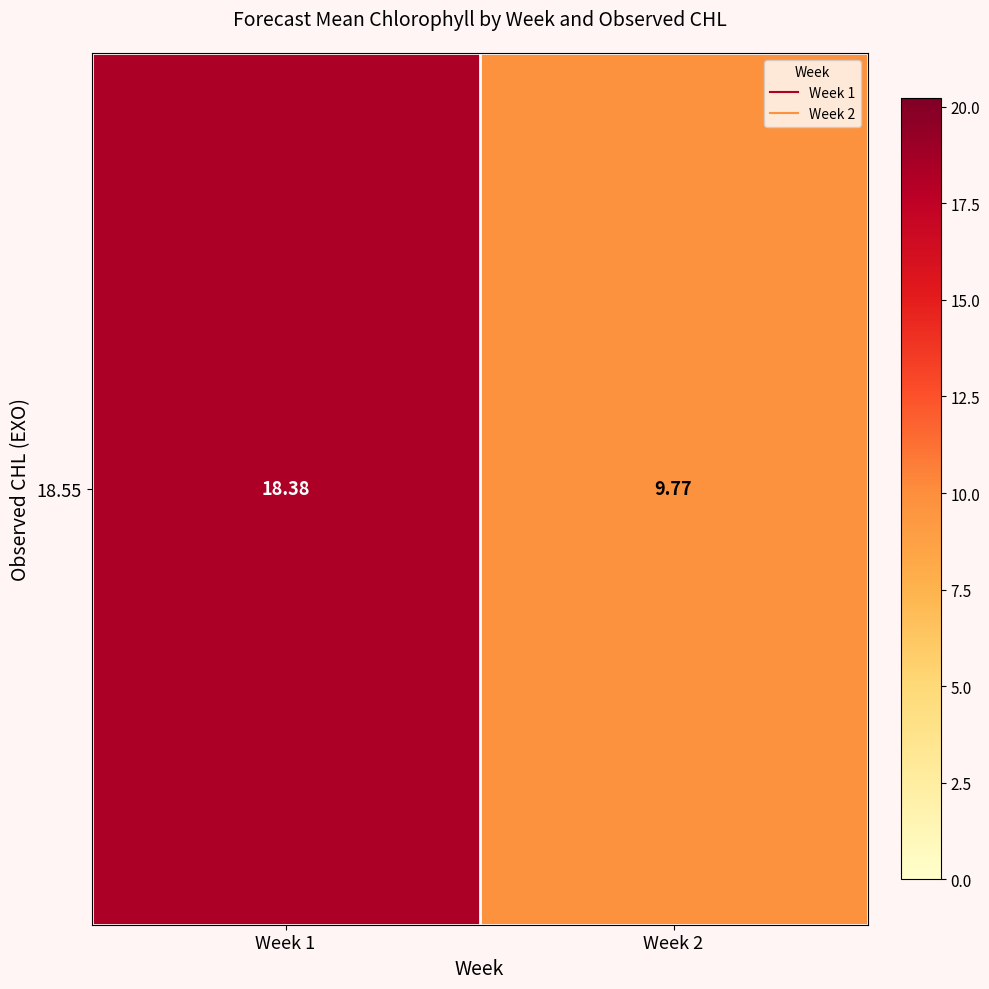

True or false: the data shows 9.8 at Week 2.

True